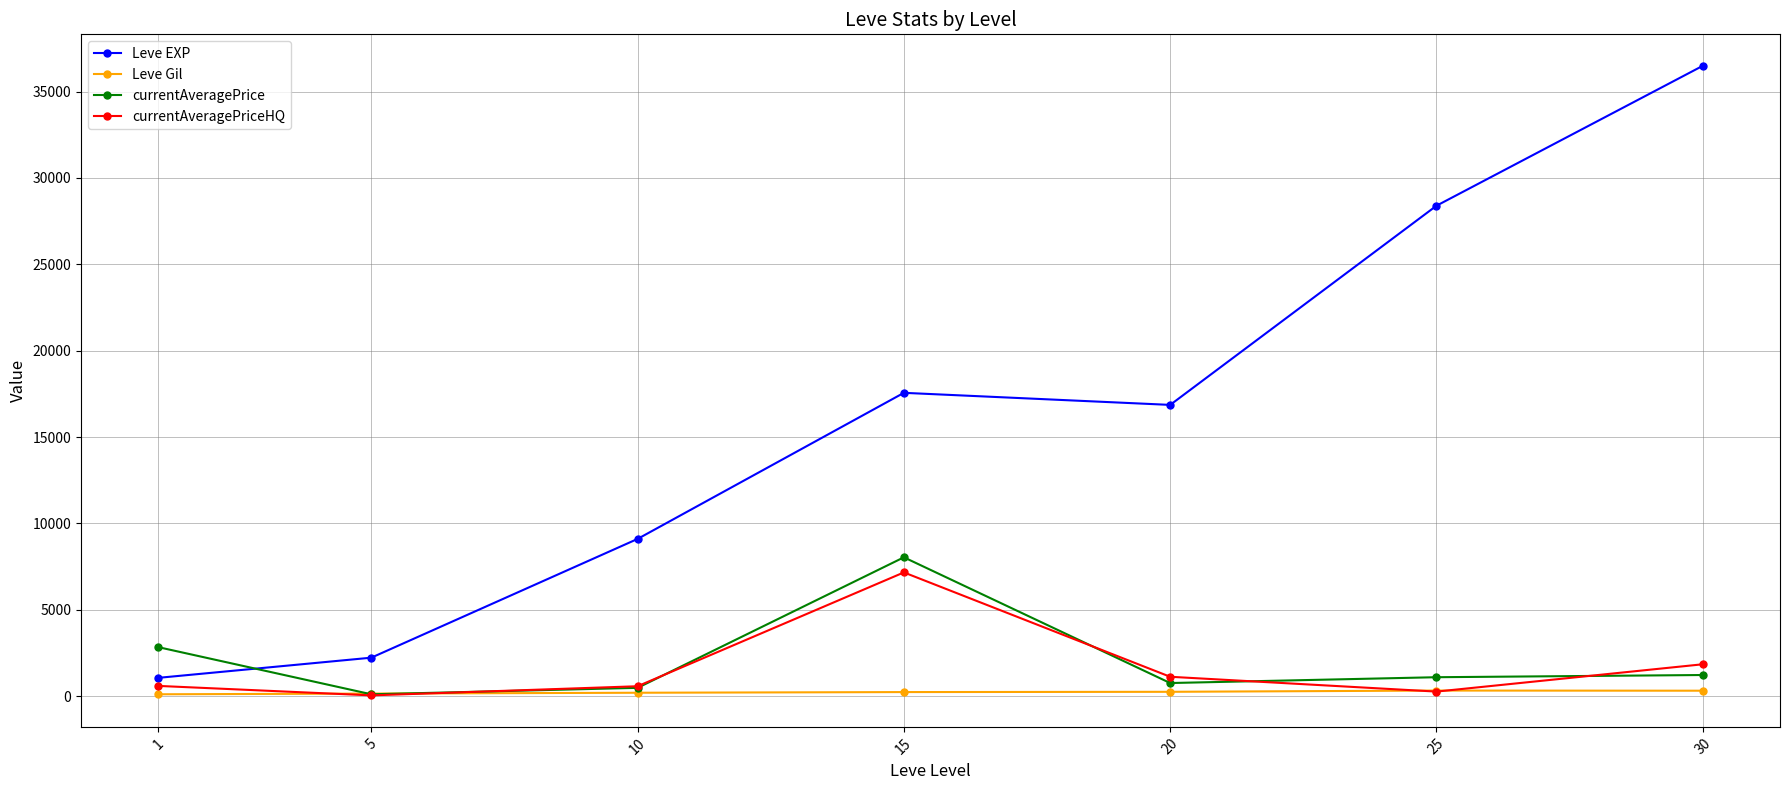

In currentAveragePriceHQ, how many points are lower than both neighbors (excluding endpoints)?

2